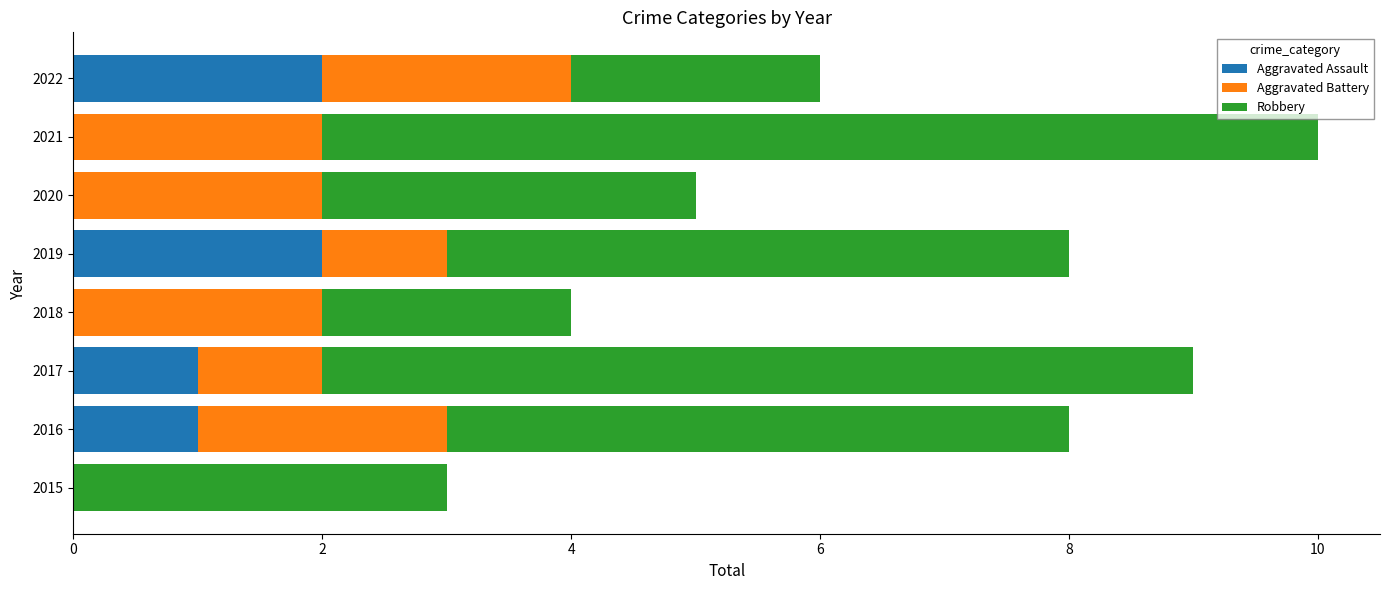

What is the total value across all series at 2016?

8